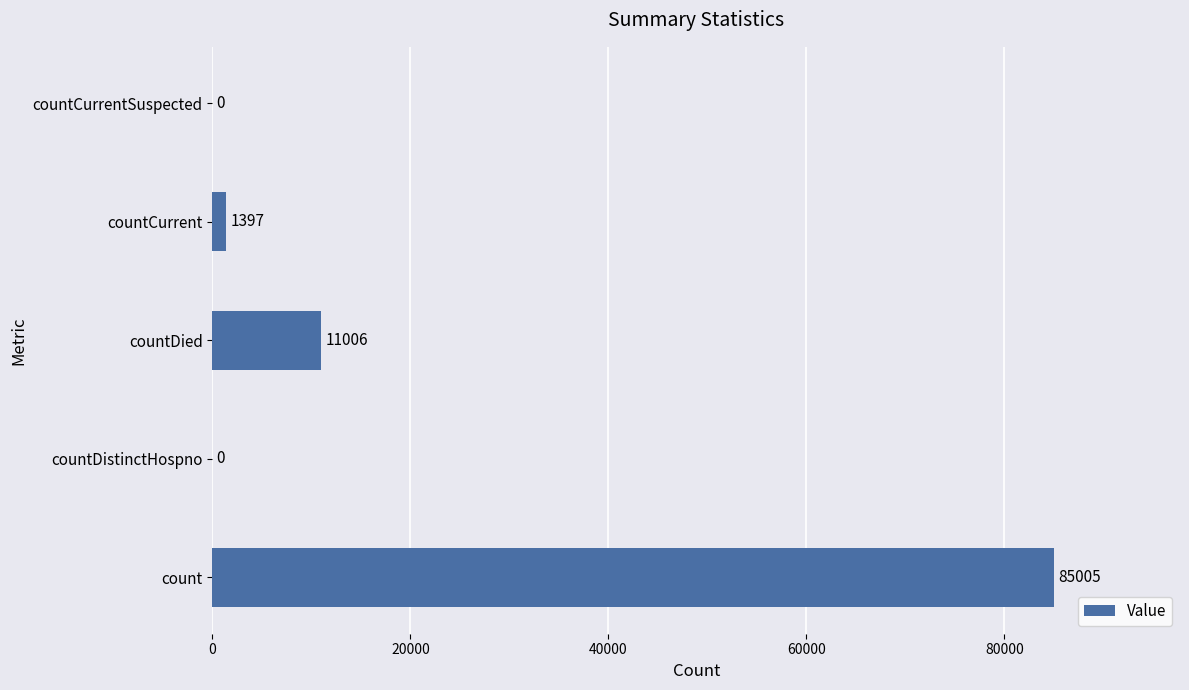

Reading bottom to top, extract all data points from this chart.

count=85005	countDistinctHospno=0	countDied=11006	countCurrent=1397	countCurrentSuspected=0